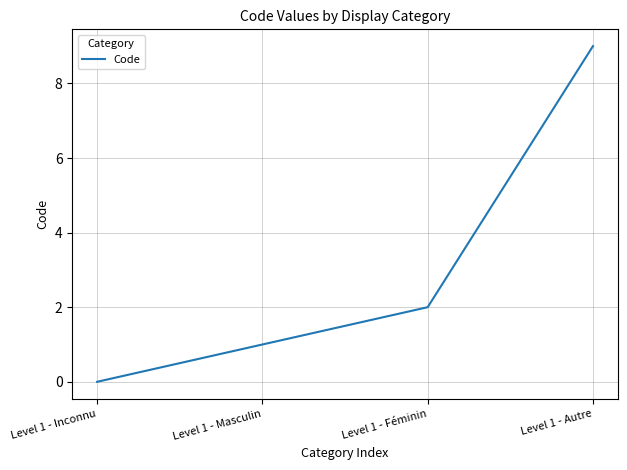

Reading left to right, list all the values displayed in this chart.

Level 1 - Inconnu=0	Level 1 - Masculin=1	Level 1 - Féminin=2	Level 1 - Autre=9